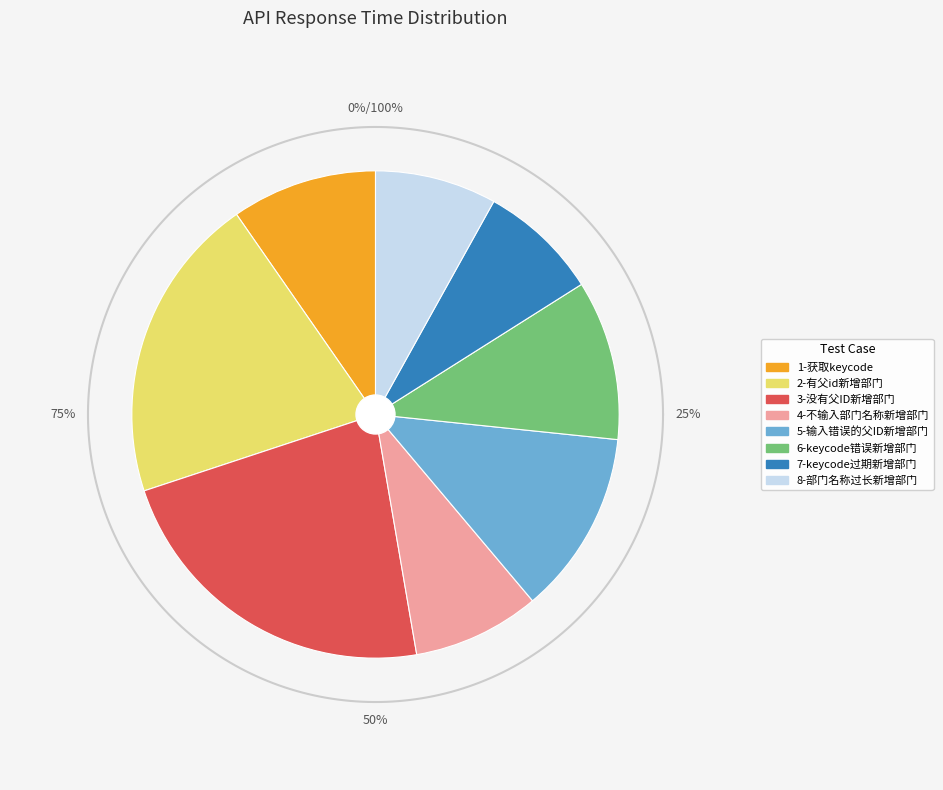

To the nearest percent, what portion does 4-不输入部门名称新增部门 represent?

8%